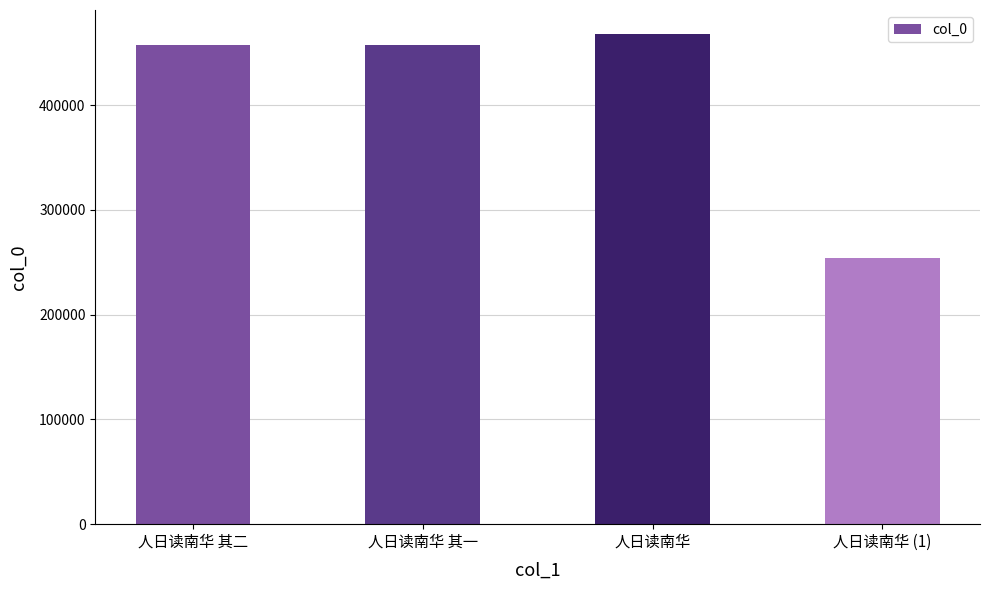

What is the difference between the second highest and minimum values?

203571